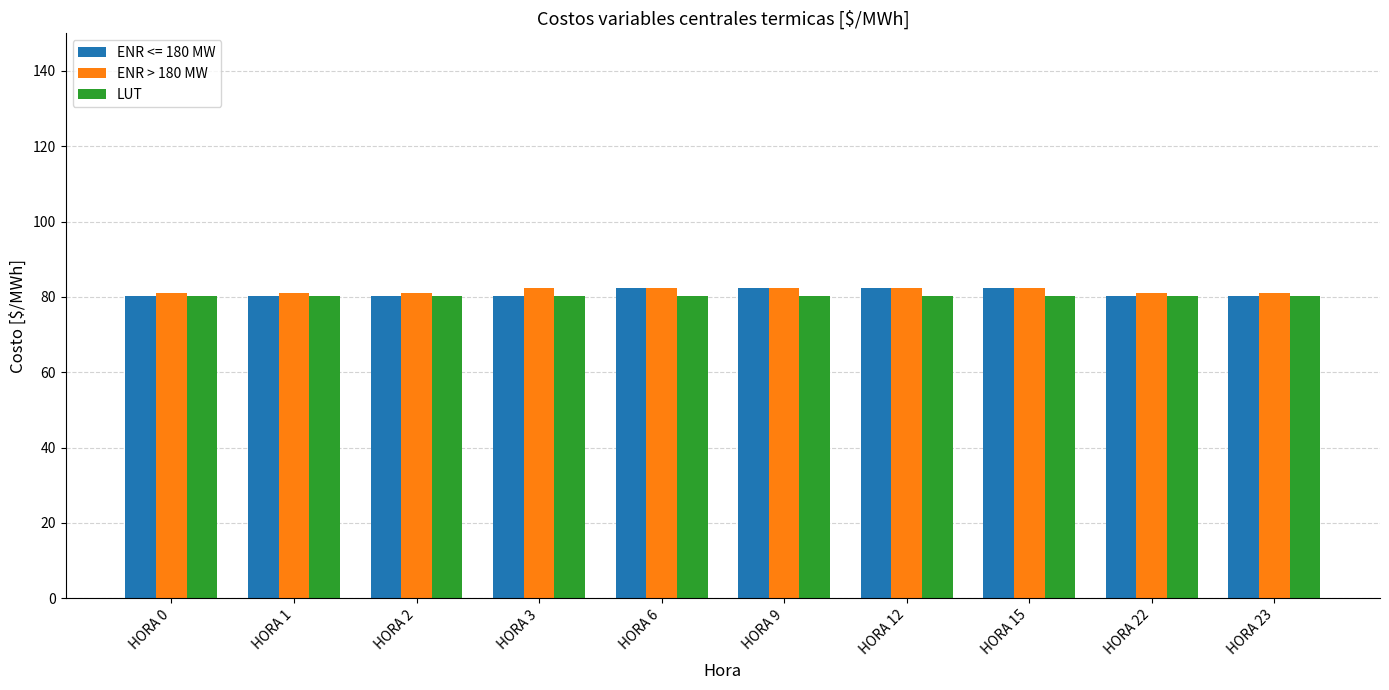

Reading left to right, extract all data points from this chart.

ENR <= 180 MW: 80.1	80.1	80.1	80.1	82.4	82.4	82.4	82.4	80.1	80.1
ENR > 180 MW: 81.1	81.1	81.1	82.4	82.4	82.4	82.4	82.4	81.1	81.1
LUT: 80.1	80.1	80.1	80.1	80.1	80.1	80.1	80.1	80.1	80.1